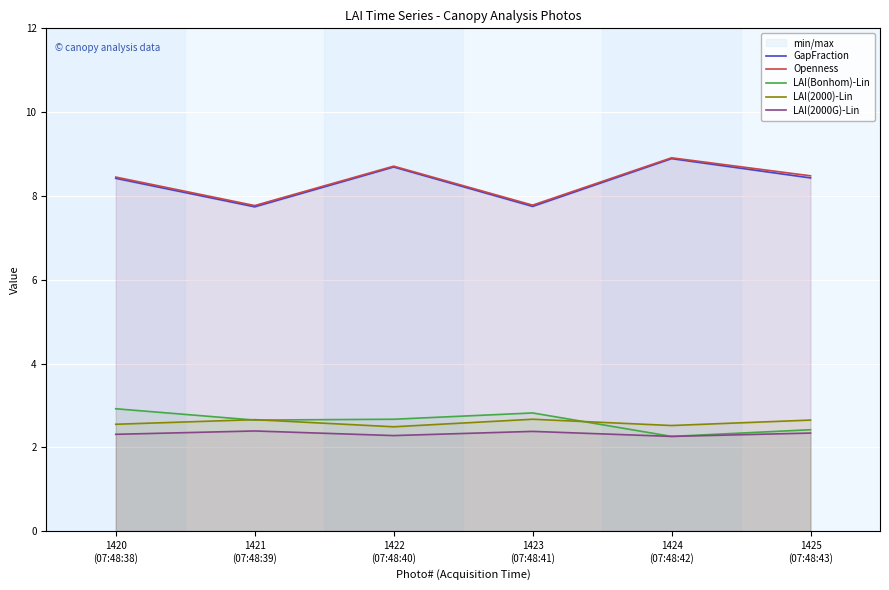

Reading left to right, extract all data points from this chart.

GapFraction: 1420
(07:48:38)=8.4	1421
(07:48:39)=7.7	1422
(07:48:40)=8.7	1423
(07:48:41)=7.8	1424
(07:48:42)=8.9	1425
(07:48:43)=8.4
Openness: 1420
(07:48:38)=8.4	1421
(07:48:39)=7.8	1422
(07:48:40)=8.7	1423
(07:48:41)=7.8	1424
(07:48:42)=8.9	1425
(07:48:43)=8.5
LAI(Bonhom)-Lin: 1420
(07:48:38)=2.9	1421
(07:48:39)=2.6	1422
(07:48:40)=2.7	1423
(07:48:41)=2.8	1424
(07:48:42)=2.3	1425
(07:48:43)=2.4
LAI(2000)-Lin: 1420
(07:48:38)=2.5	1421
(07:48:39)=2.7	1422
(07:48:40)=2.5	1423
(07:48:41)=2.7	1424
(07:48:42)=2.5	1425
(07:48:43)=2.6
LAI(2000G)-Lin: 1420
(07:48:38)=2.3	1421
(07:48:39)=2.4	1422
(07:48:40)=2.3	1423
(07:48:41)=2.4	1424
(07:48:42)=2.3	1425
(07:48:43)=2.3